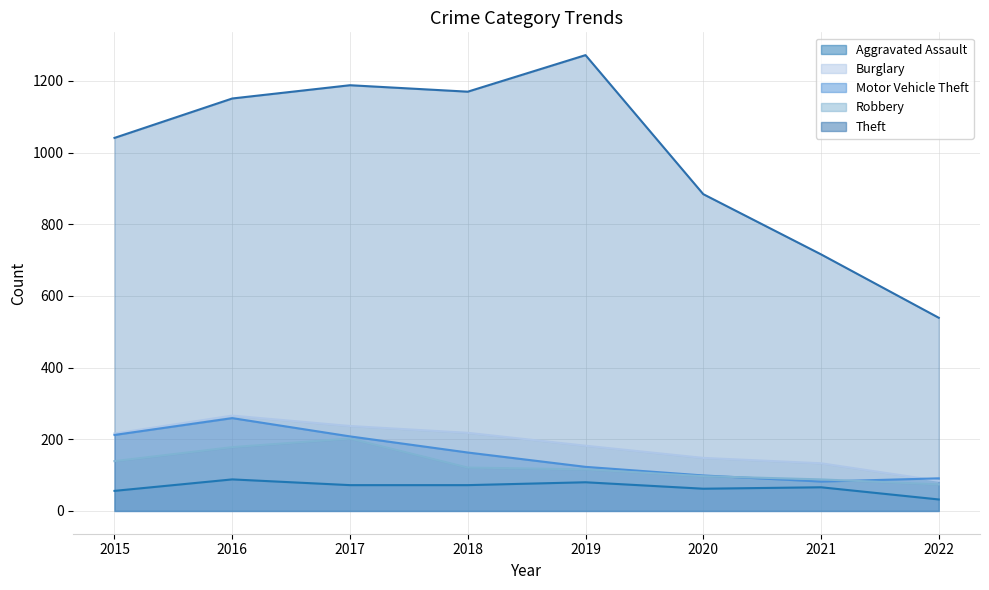

True or false: Motor Vehicle Theft has more than 0 points higher than both neighbors.

True